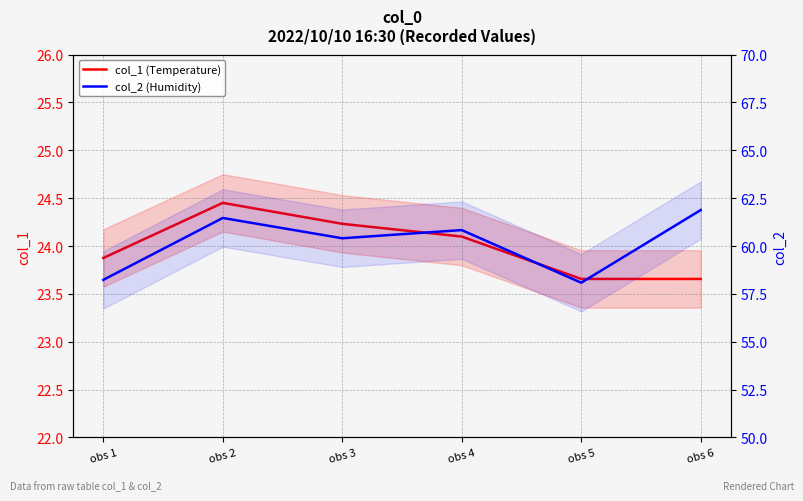

List the series in order of their overall mean, highest first.

col_2 (Humidity), col_1 (Temperature)